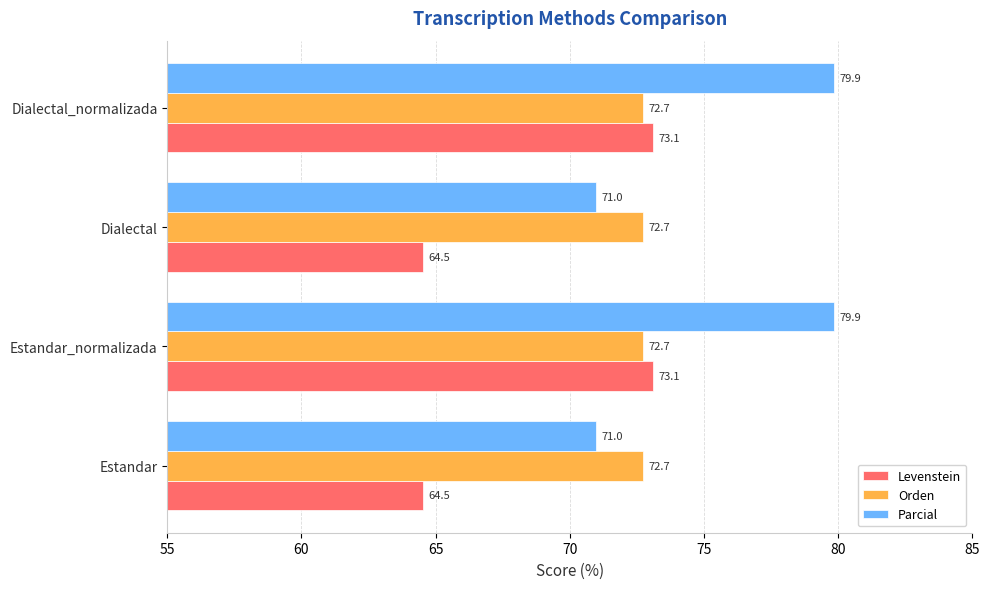

Is it true that Parcial equals 135.1 at Dialectal_normalizada?

False